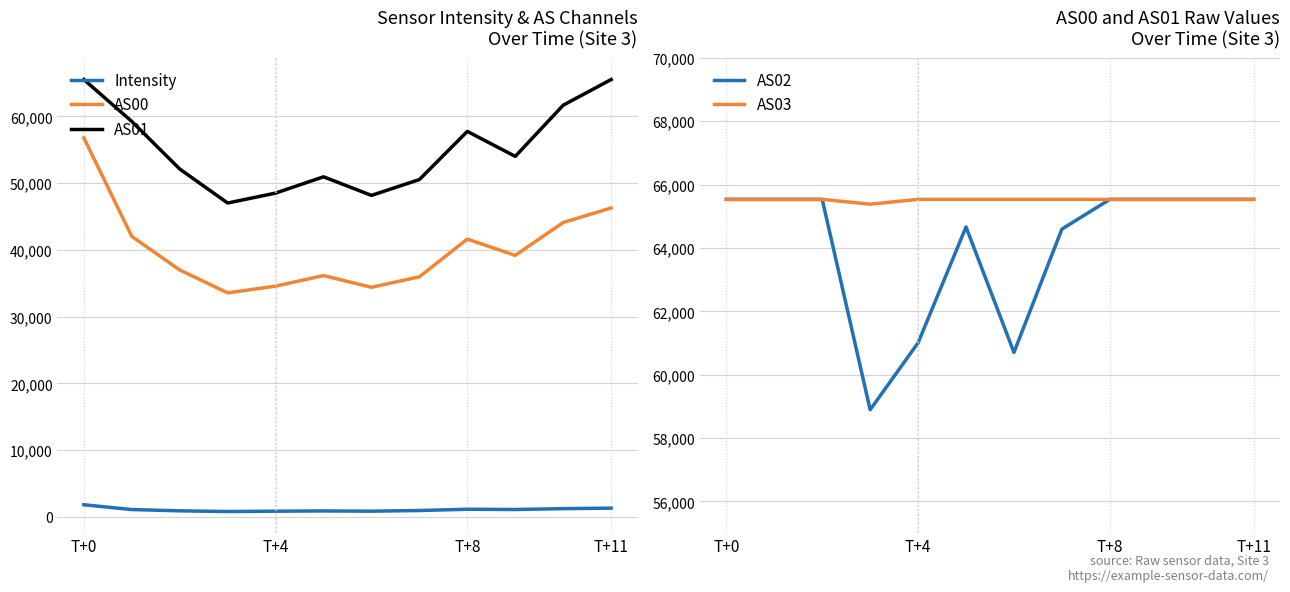

Reading left to right, extract all data points from this chart.

Intensity: 1811.1	1095.4	902.8	797.4	850.0	887.4	850.7	949.4	1140.0	1102.6	1232.1	1305.3
AS00: 56793.0	42025.0	36999.0	33563.0	34575.0	36156.0	34400.0	35972.0	41621.0	39183.0	44112.0	46282.0
AS01: 65535.0	59257.0	52126.0	47031.0	48518.0	50959.0	48172.0	50547.0	57763.0	54018.0	61690.0	65535.0
AS02: 65535.0	65535.0	65535.0	58894.0	61008.0	64665.0	60704.0	64597.0	65535.0	65535.0	65535.0	65535.0
AS03: 65535.0	65535.0	65535.0	65384.0	65535.0	65535.0	65535.0	65535.0	65535.0	65535.0	65535.0	65535.0